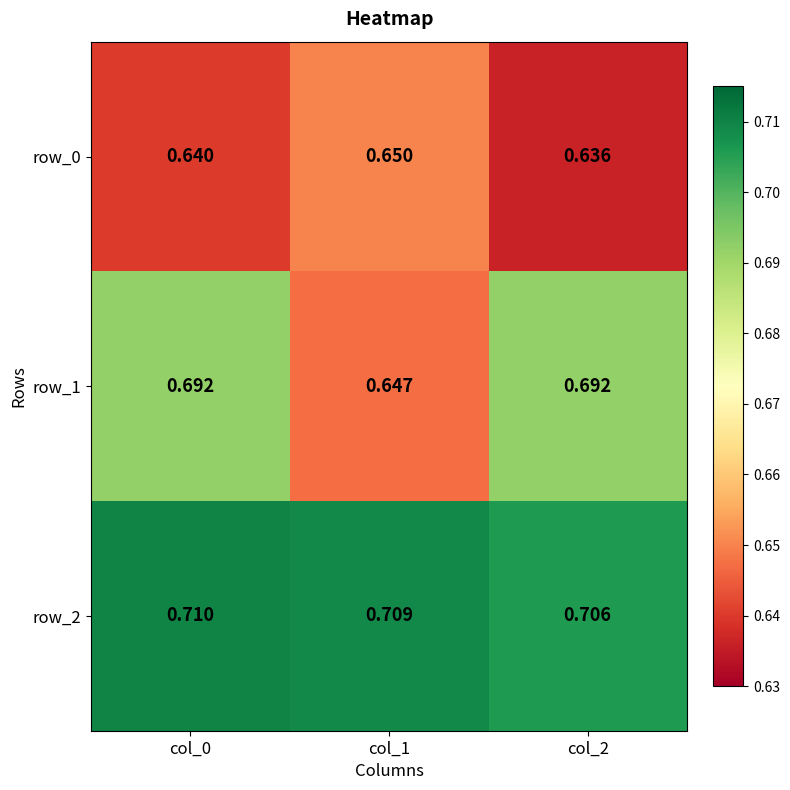

Is the value of row_0 at col_0 greater than the value of row_2 at col_2?

No